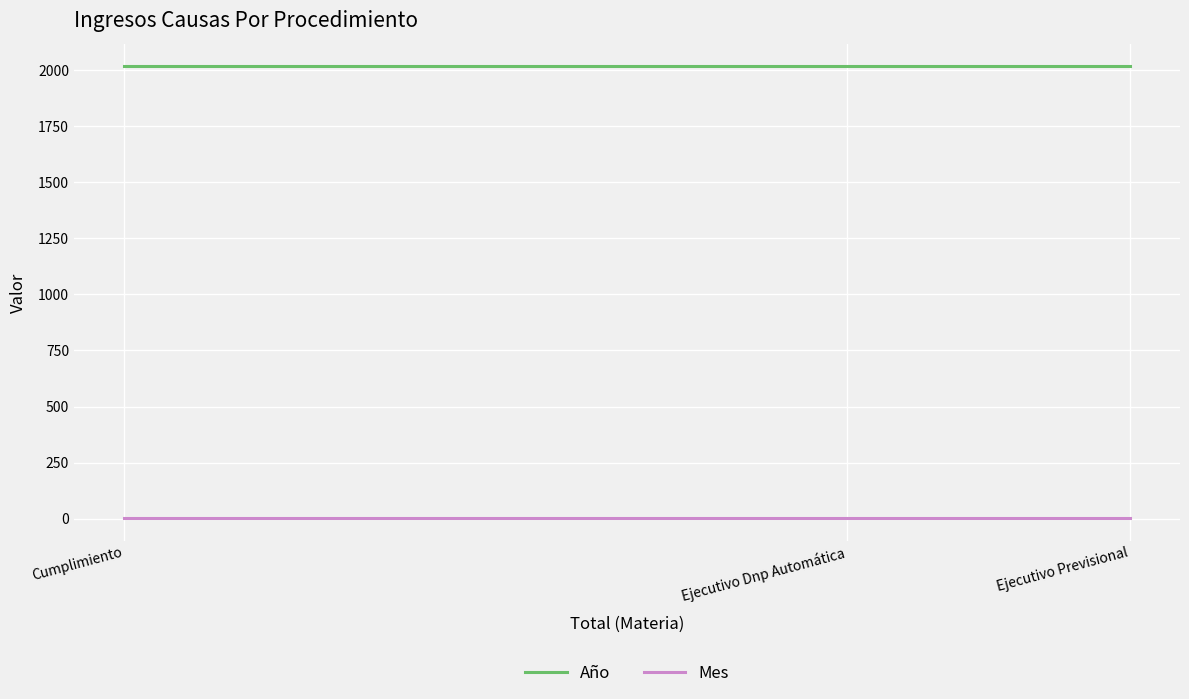

What is the sum of all Año values?

6051